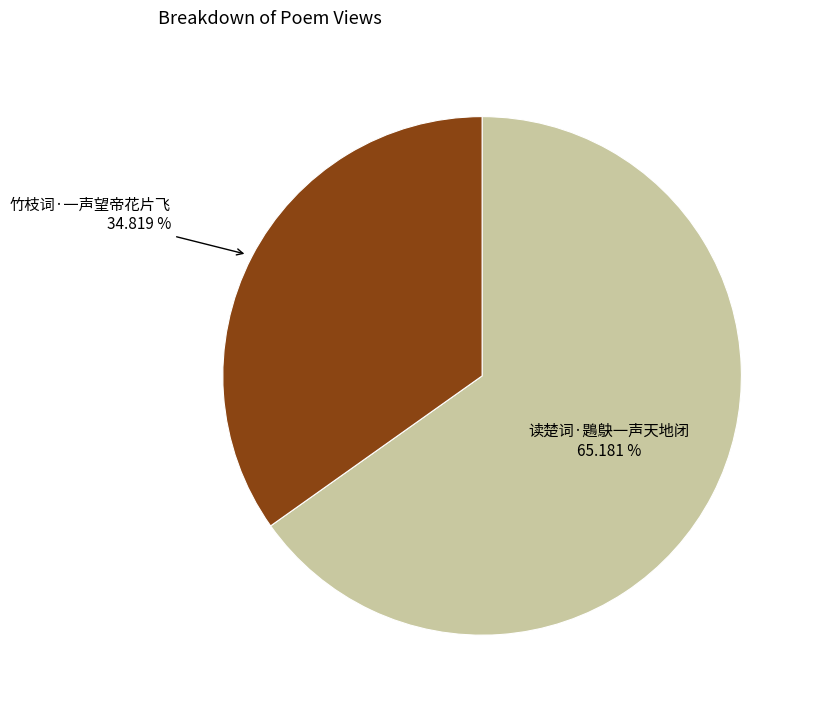

Is there any slice that represents more than half of the pie?

Yes